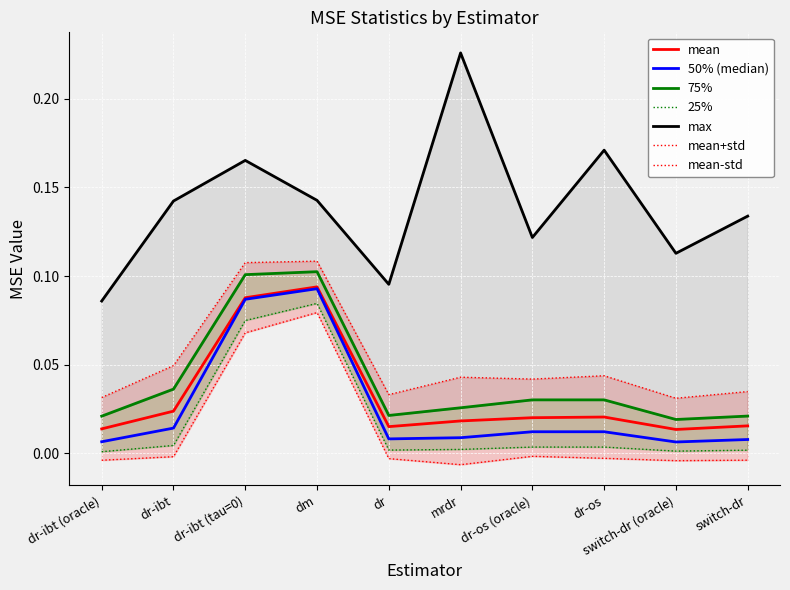

Which series has the widest spread of values?

max